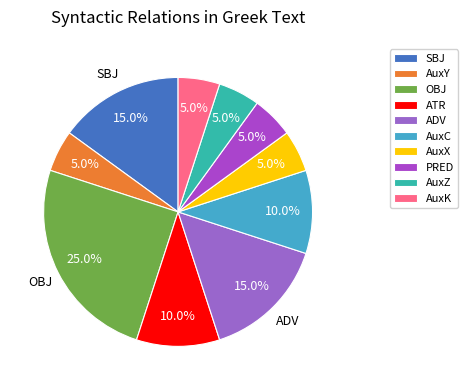

How many slices are in this pie chart?

10